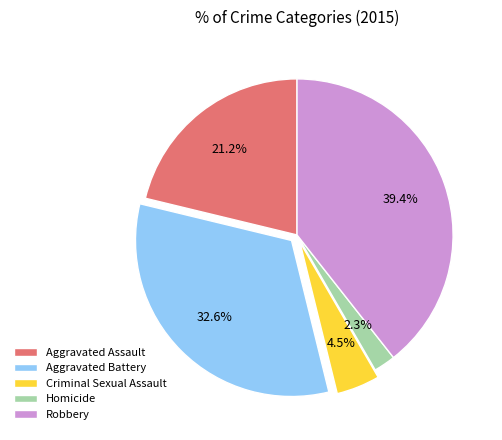

Rank the categories by value from lowest to highest.

Homicide, Criminal Sexual Assault, Aggravated Assault, Aggravated Battery, Robbery